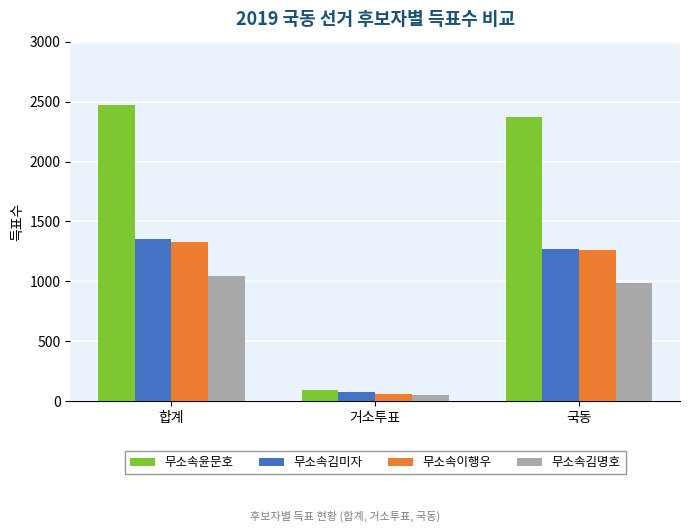

Does the chart contain stacked bars?

No